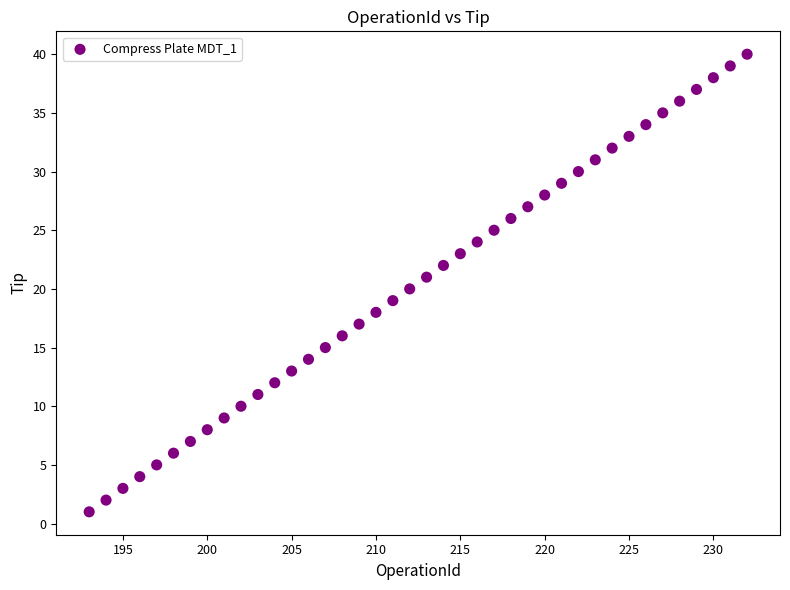

What is the range of X values (max minus min)?

39